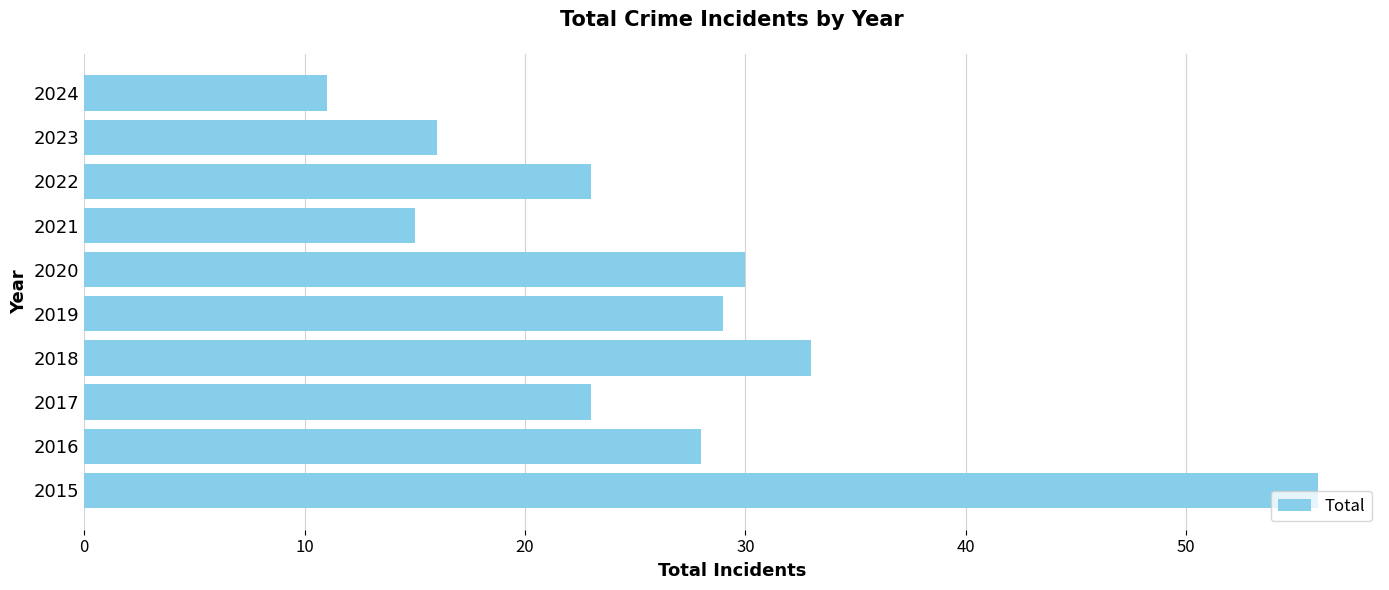

What is the approximate value at 2018?

33